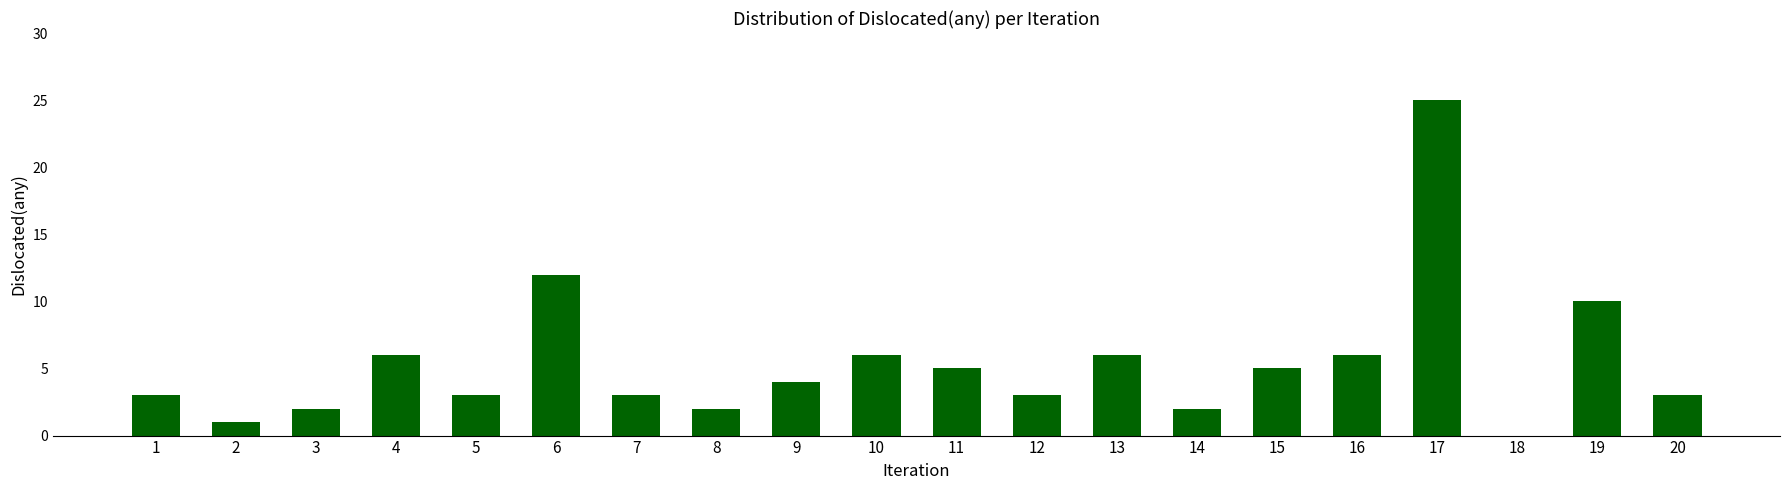

What is the ratio of the value at 10 to the value at 19?

0.6